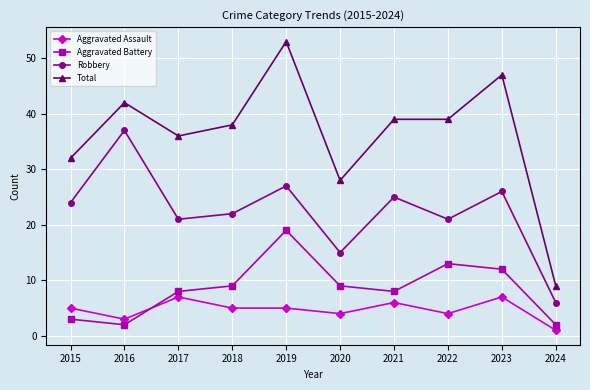

In Robbery, how many points are higher than both neighbors (excluding endpoints)?

4